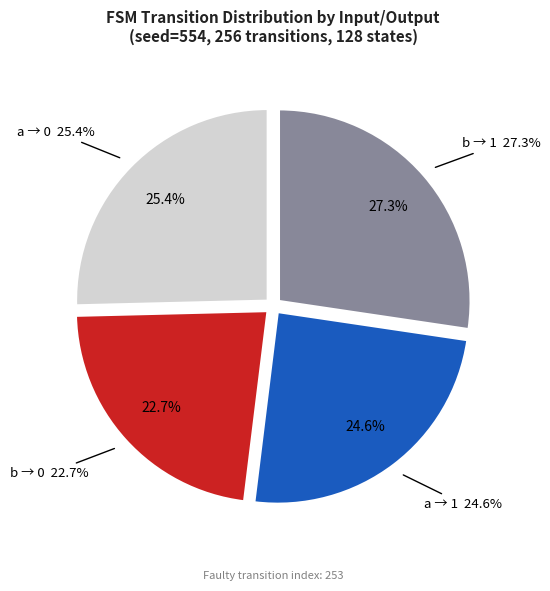

The input_symbol=a (output=0) slice represents 15% of the pie. True or false?

False